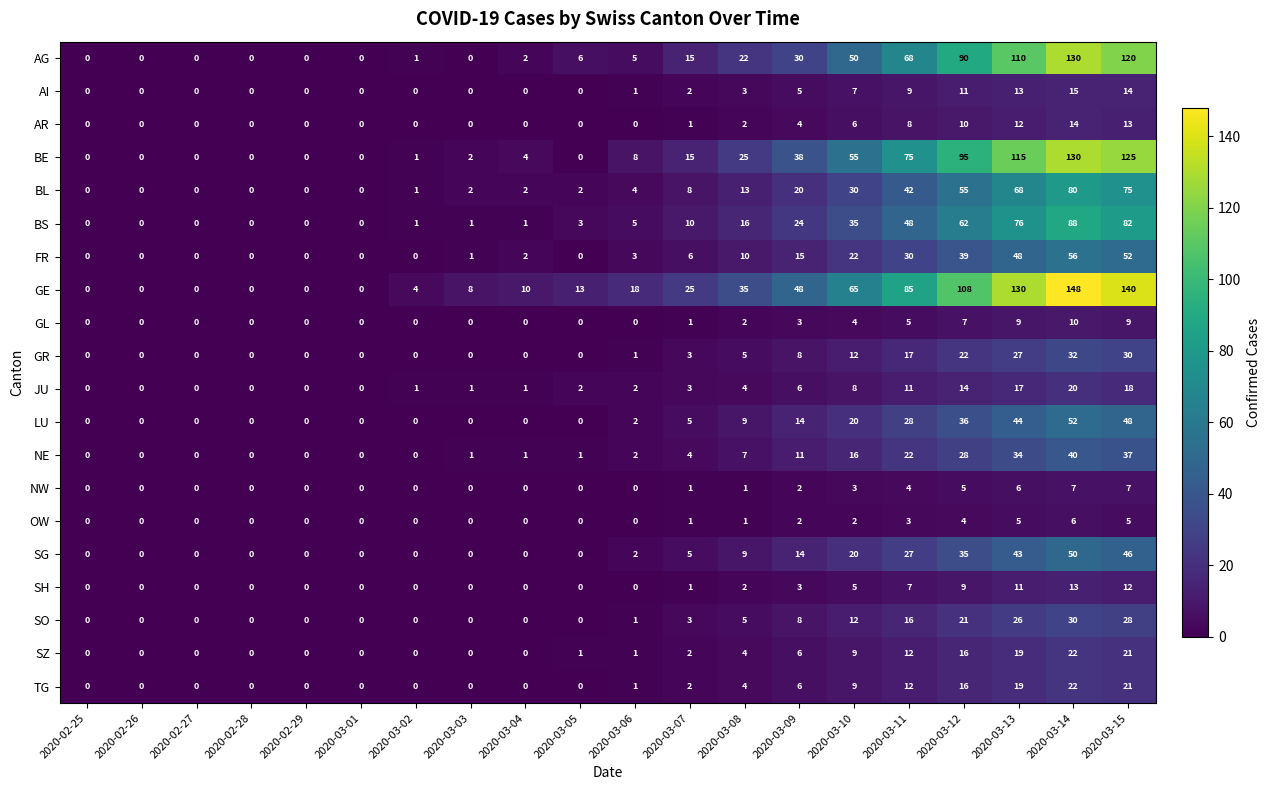

What is the difference between the NW values at 2020-03-15 and 2020-03-02?

7